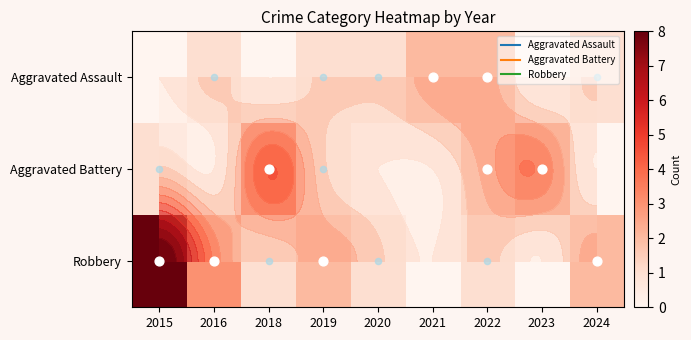

How many series are shown in this chart?

3